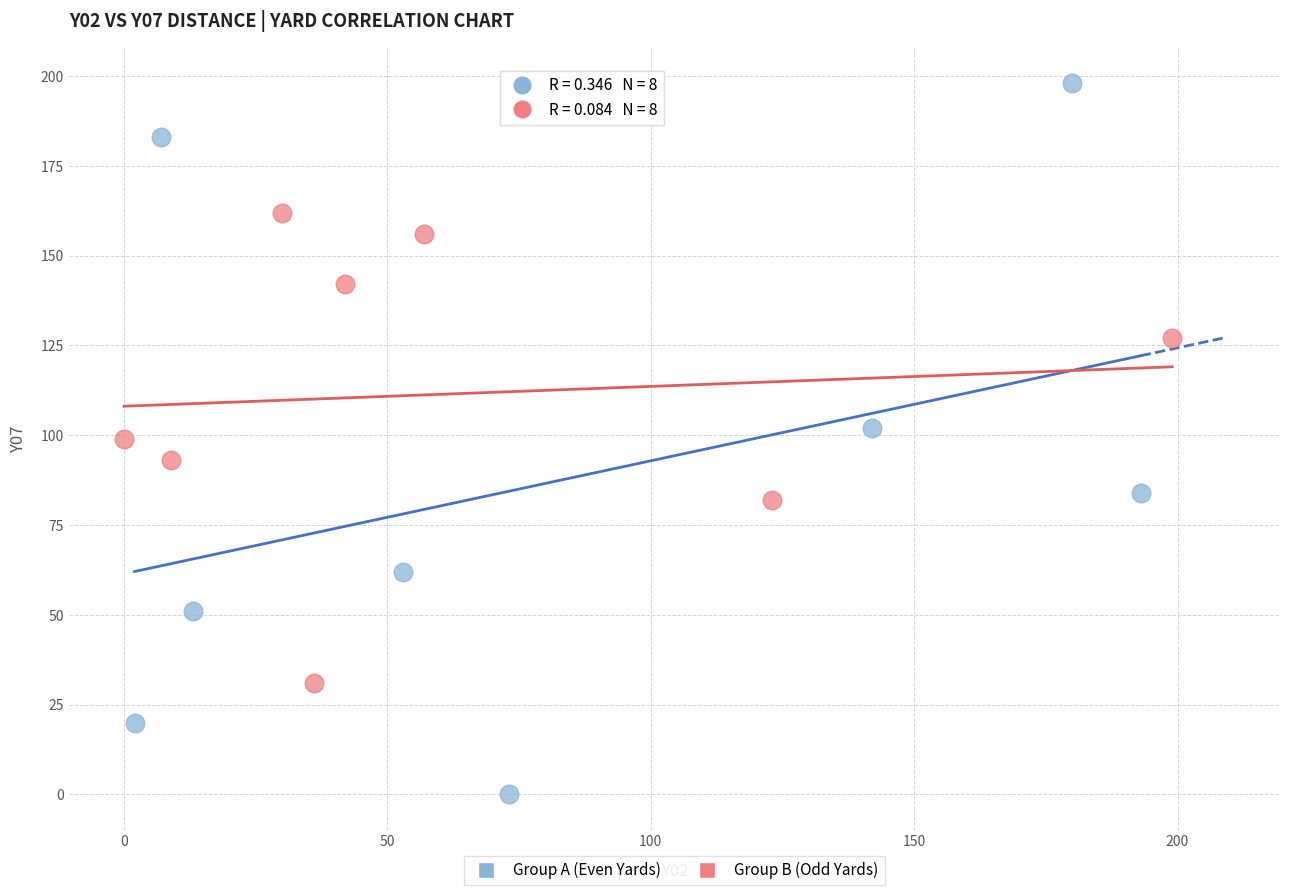

Which series has the widest spread of Y values?

Group A (Even Yards)